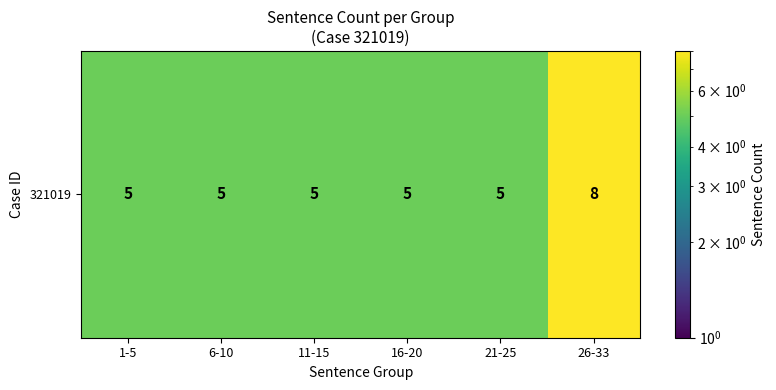

At which label is the value closest to 6?

1-5